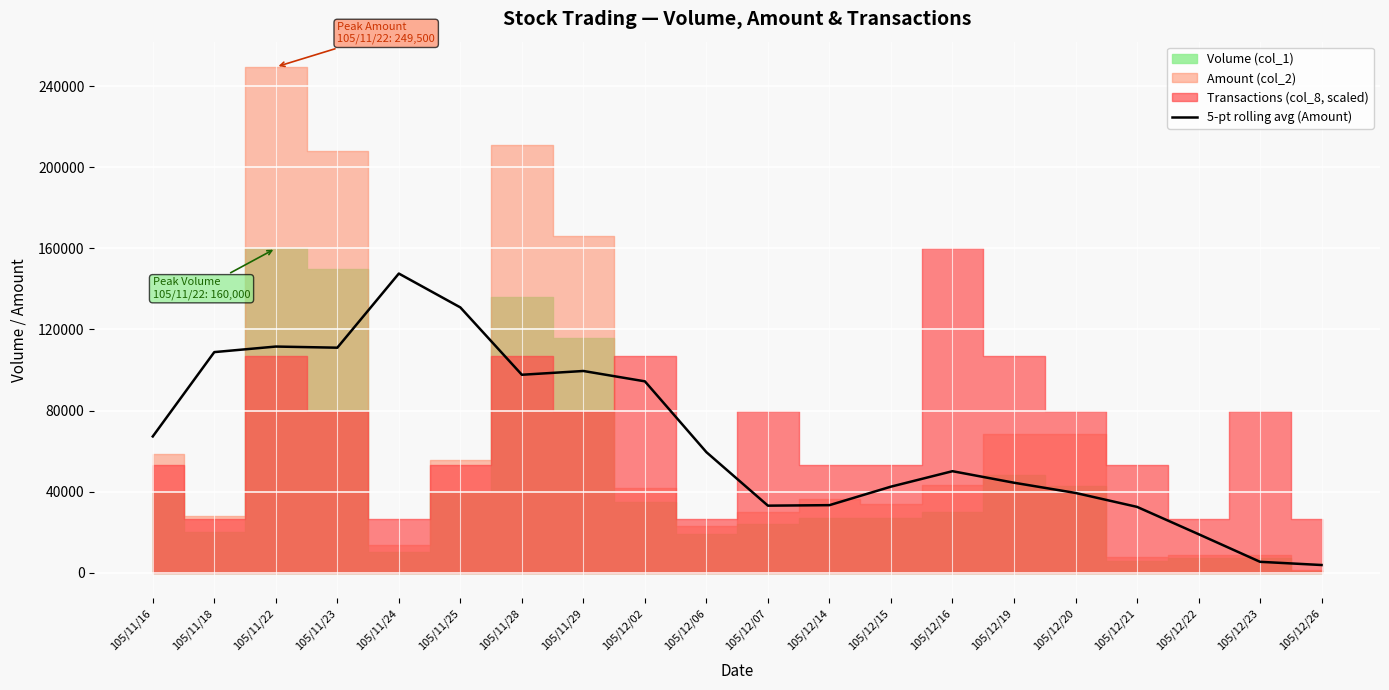

Does the chart display data point markers on the line(s)?

No